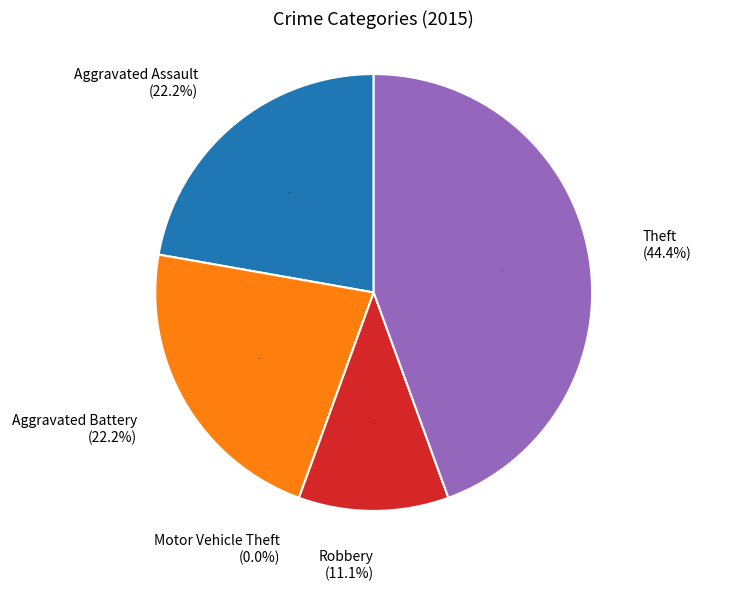

To the nearest percent, what is the combined percentage of Theft and Robbery?

56%